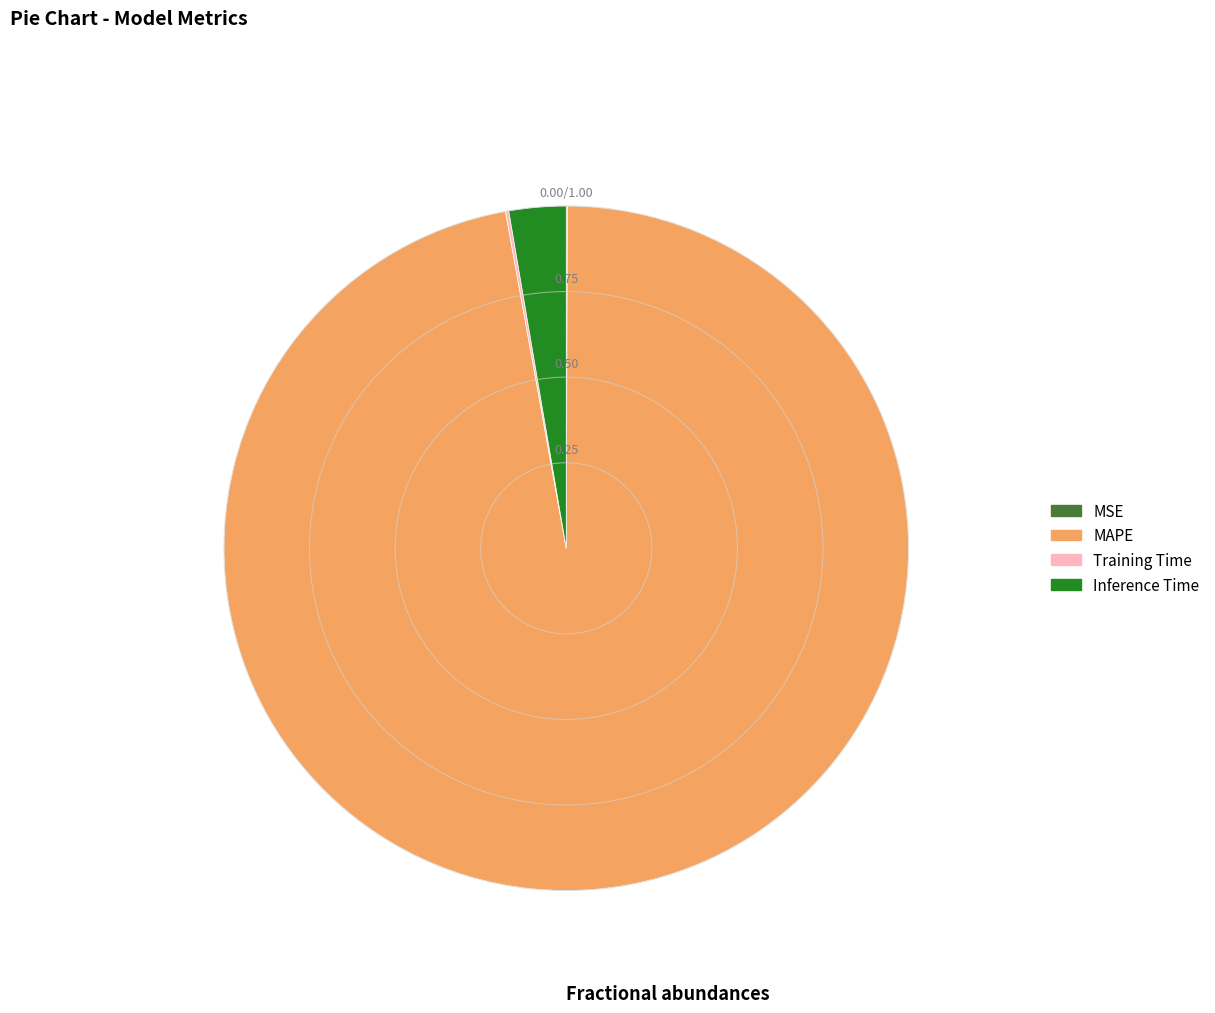

Does any single category account for the majority?

Yes